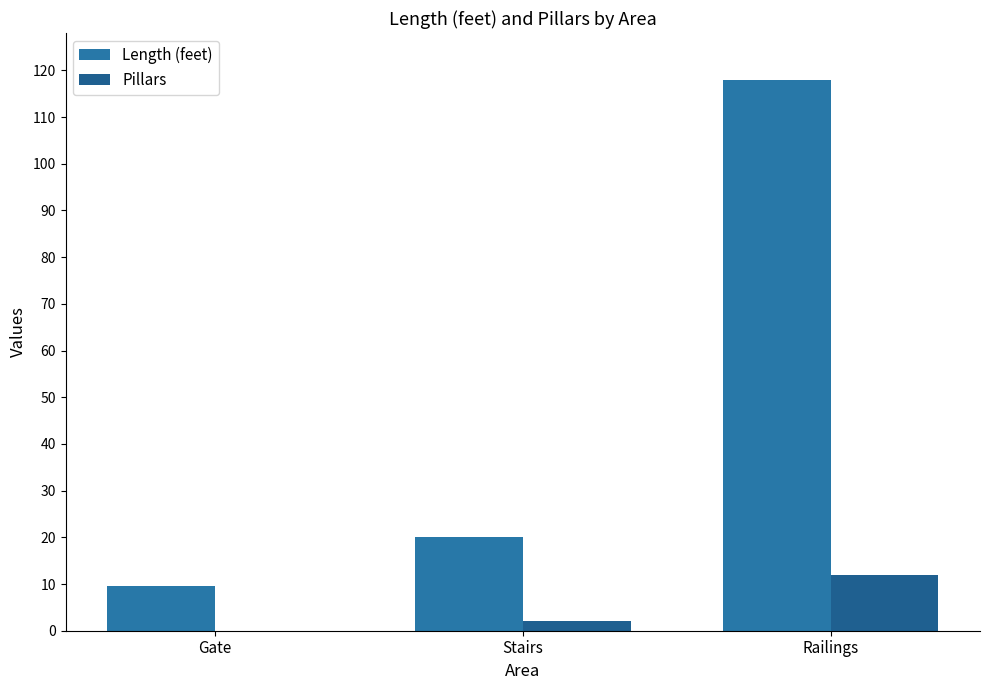

How many groups of bars are there?

3